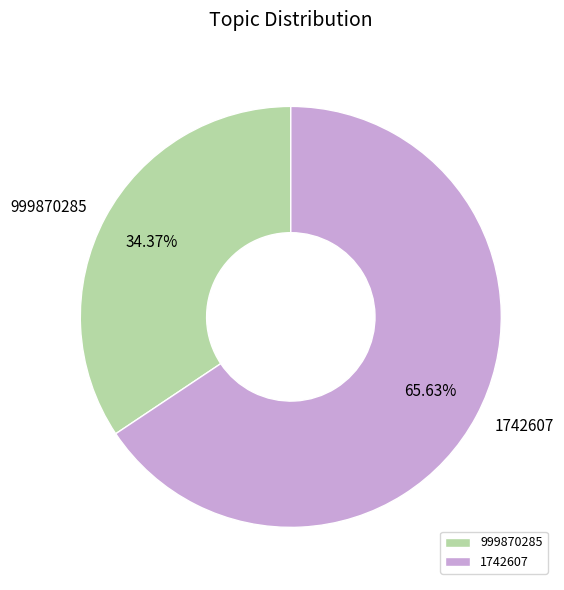

What percentage is the 1742607 slice, to the nearest percent?

66%